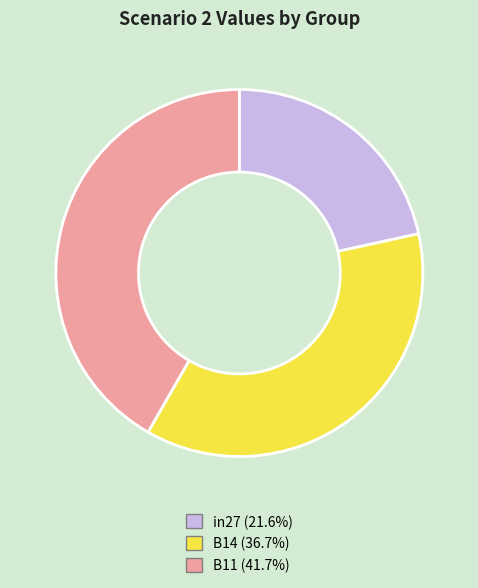

Count the number of slices in the pie.

3